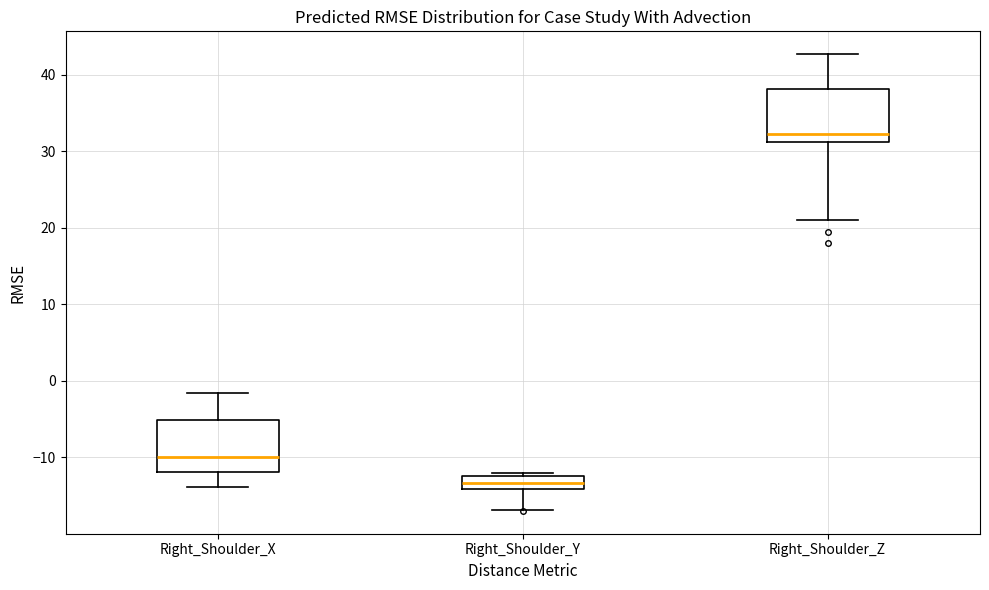

Where does the median line of the box for Right_Shoulder_Z sit on the y-axis? The values are not printed on the chart, so give them approximately, as read against the axis.

32